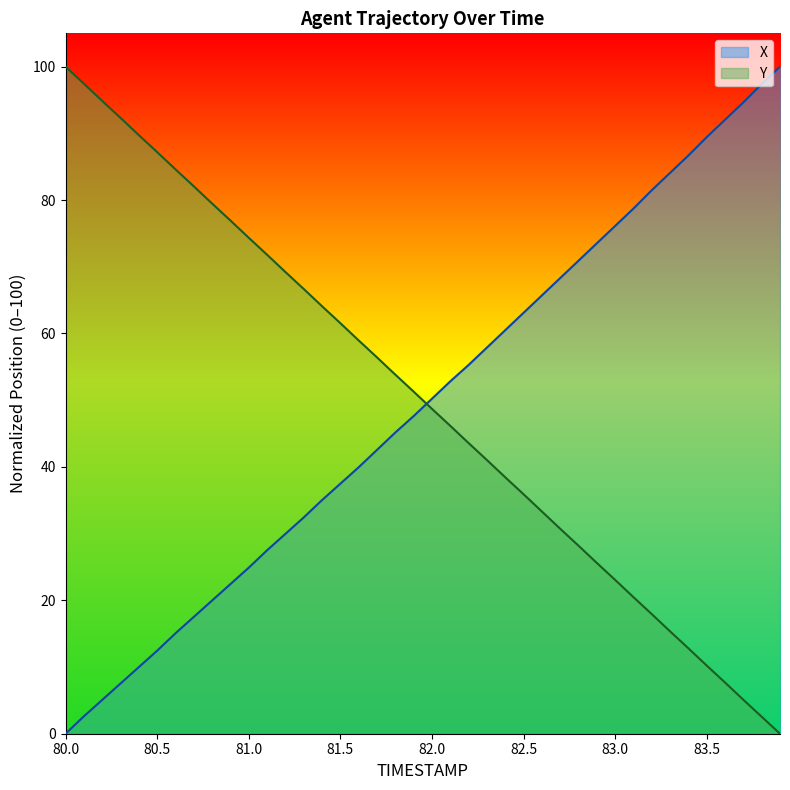

How many values in the X series are below 50?

20